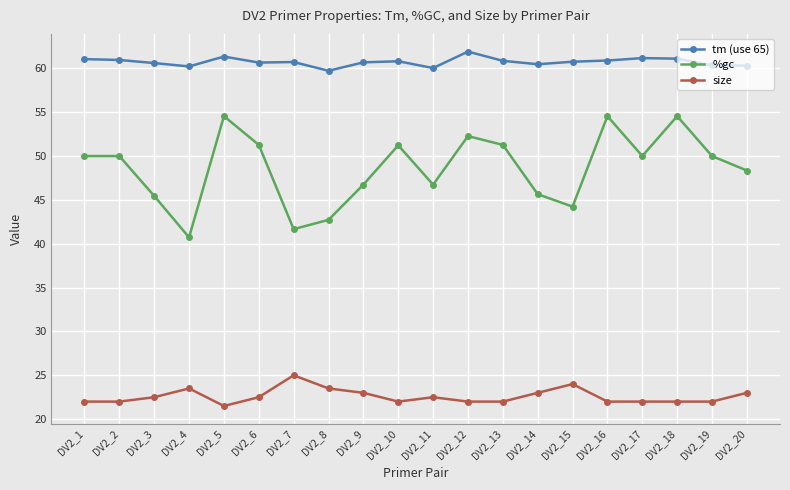

Read the %gc value at DV2_13.

51.3